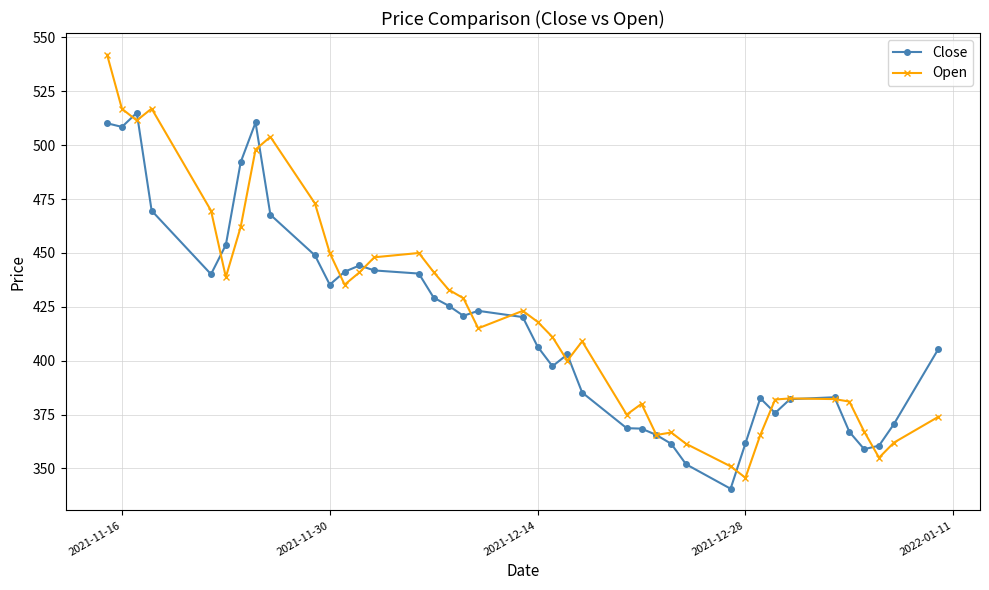

List the series in order of their peak value, lowest first.

Close, Open